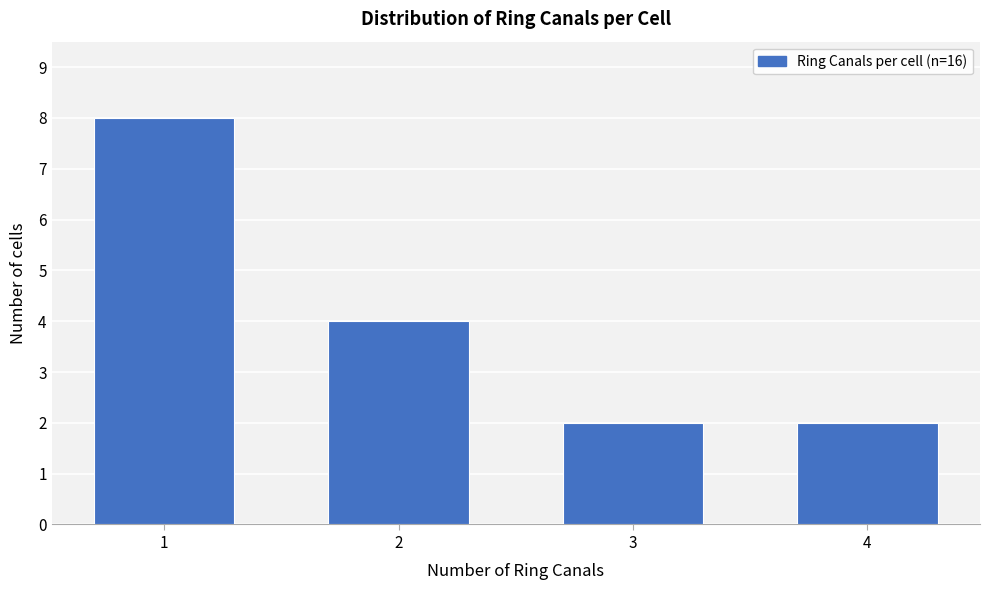

Reading right to left, what are all the values shown in this chart?

4=2	3=2	2=4	1=8